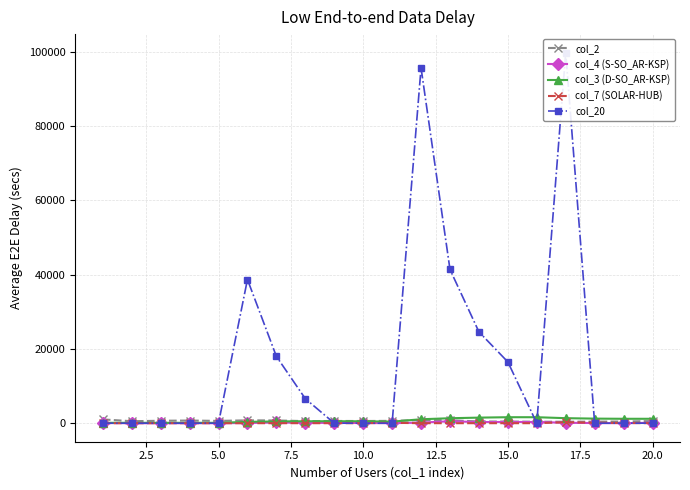

True or false: col_4 (S-SO_AR-KSP) has more than 1 points higher than both neighbors.

True